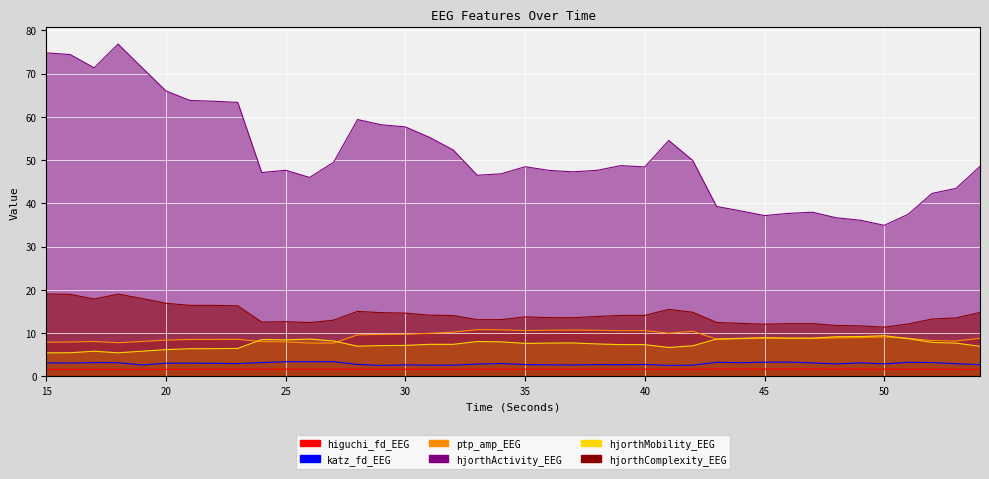

Where does the hjorthMobility_EEG series first go above 7?

24